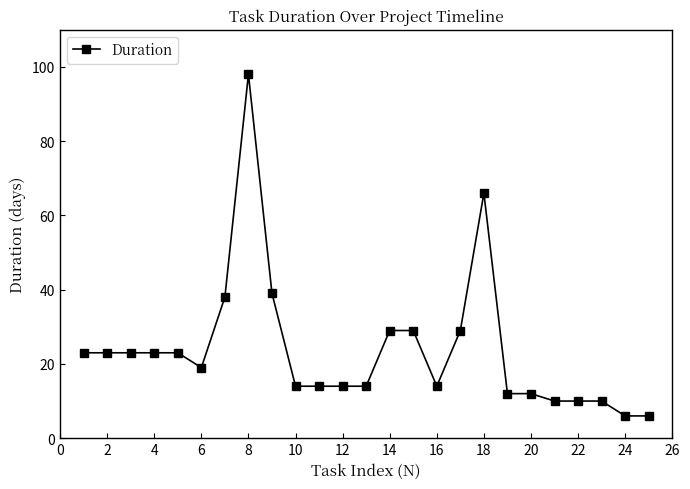

What is the average value?

24